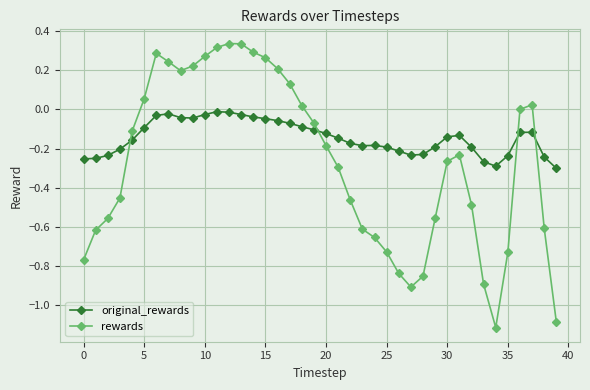

What is the difference between the maximum and second lowest values in the rewards series?

1.4